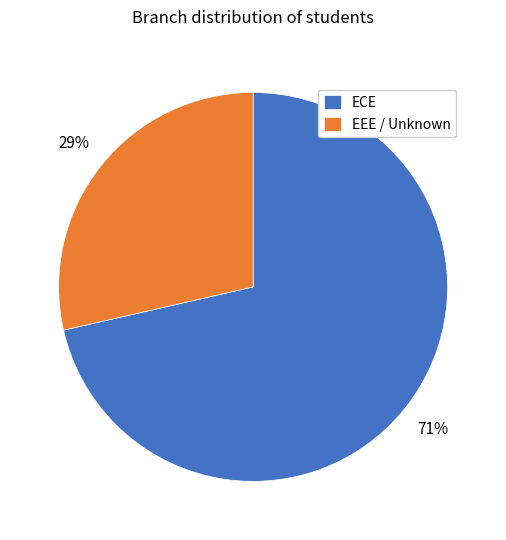

To the nearest percent, what is the combined percentage of EEE / Unknown and ECE?

100%